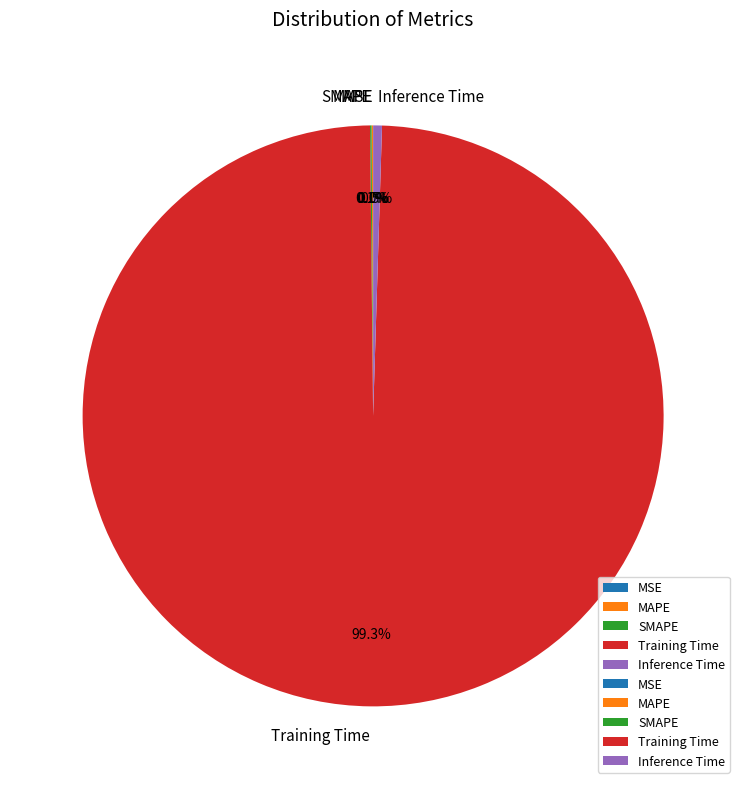

What is the largest slice in the pie chart?

Training Time